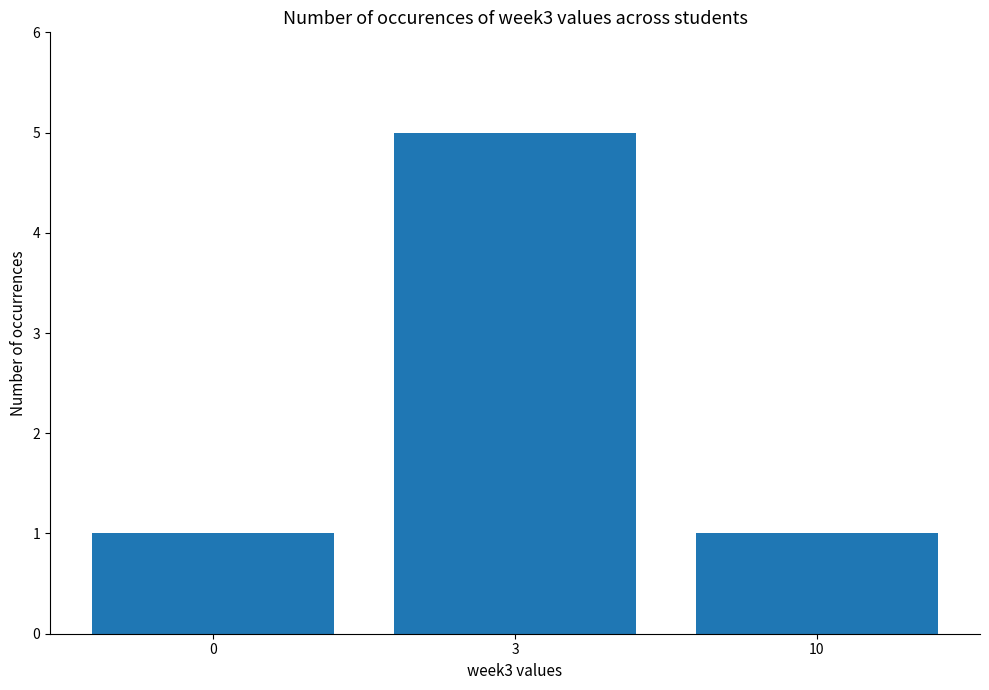

Approximately how many times larger is the value at 3 compared to 10?

5.0